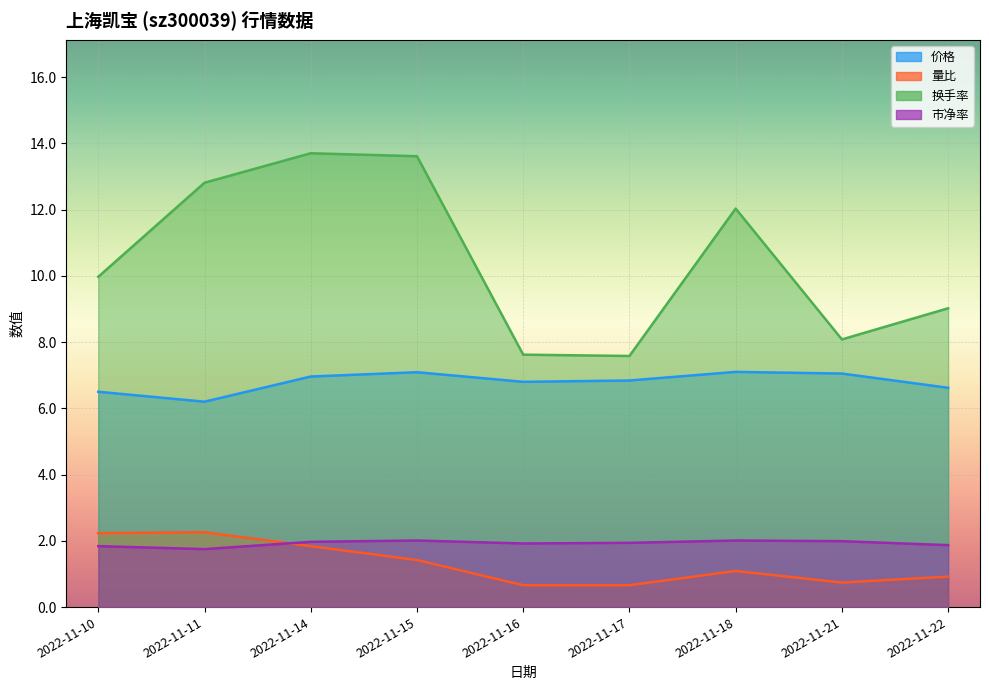

Which series has the largest range (max minus min)?

换手率